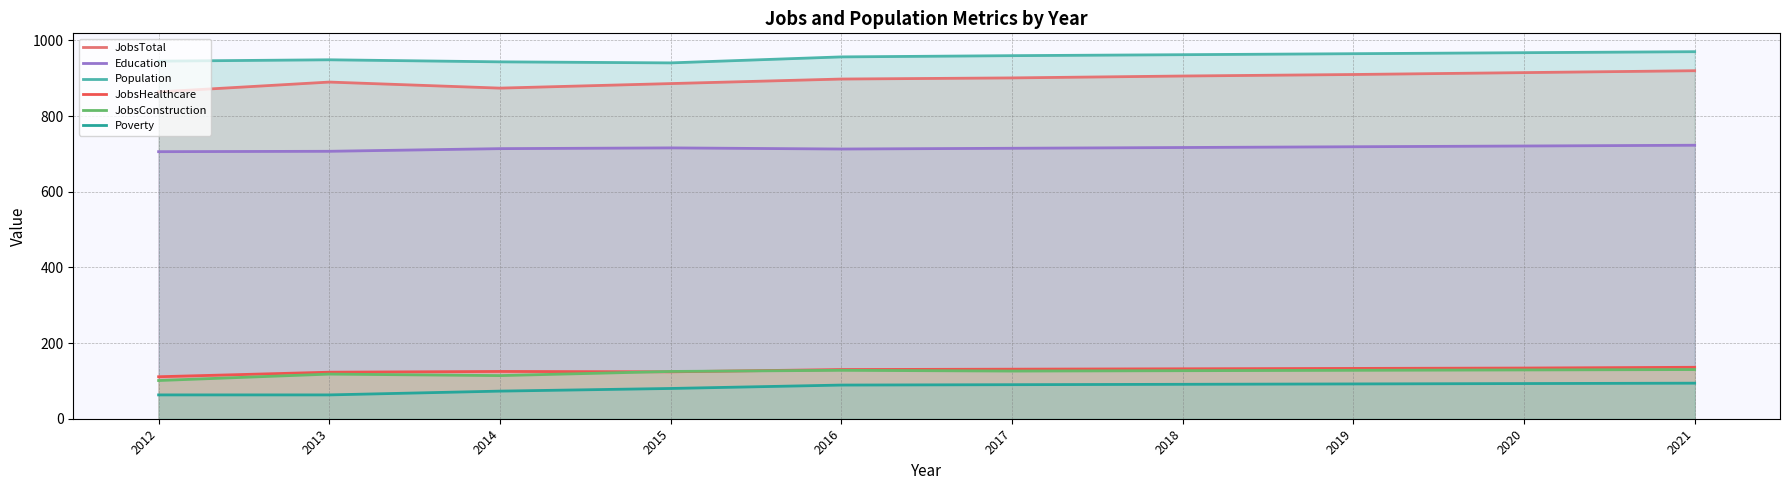

At which category is the sum across all series the highest?

2021